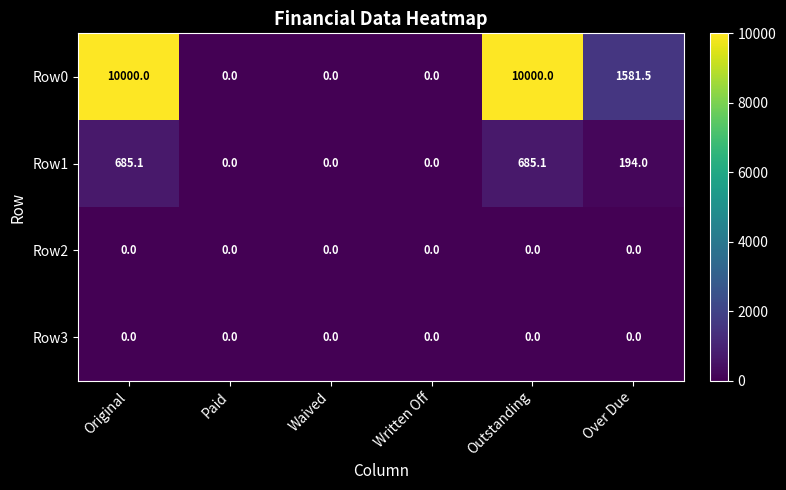

What is the average value of the Row0 series?

3596.9